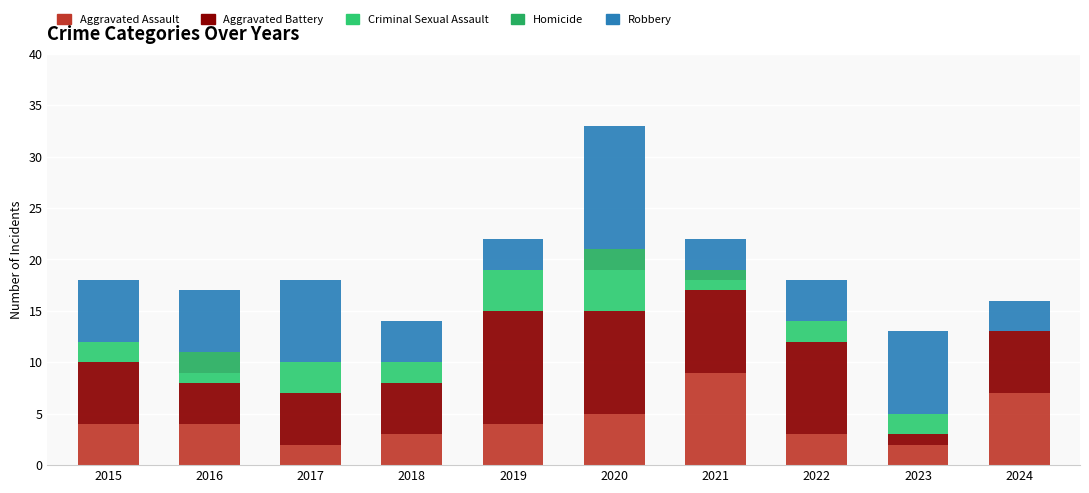

Between 2018 and 2024, which series saw the biggest shift?

Aggravated Assault